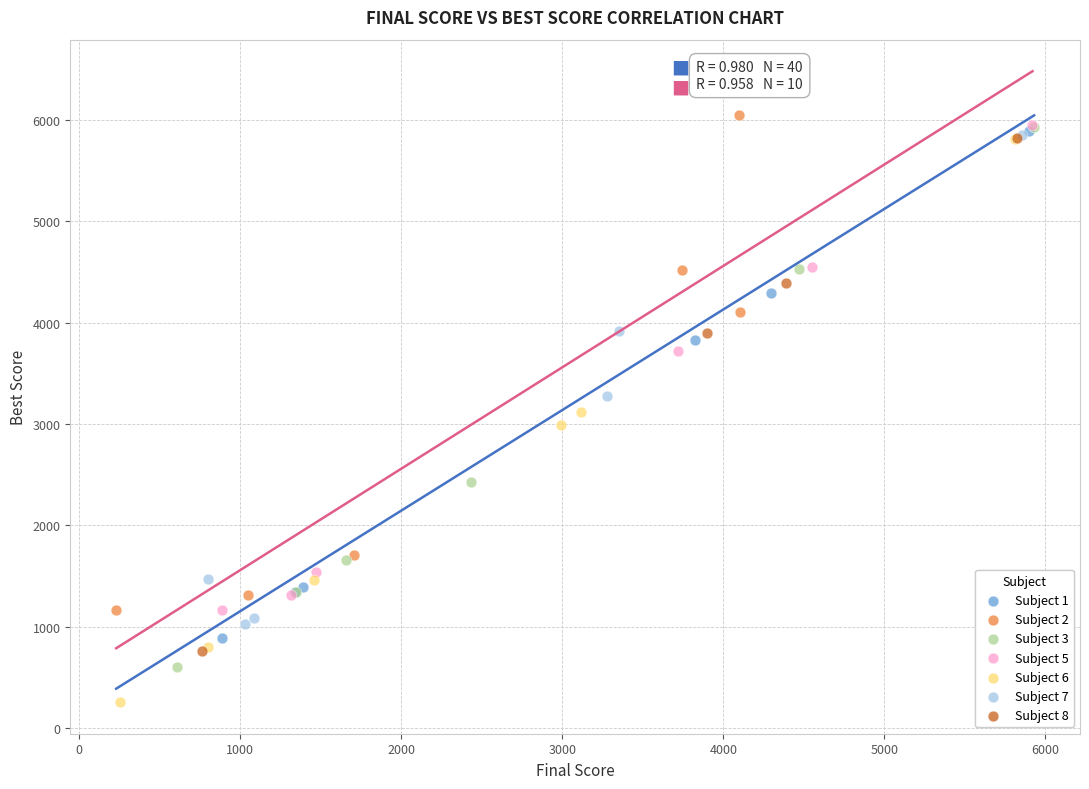

Which series reaches the minimum Y coordinate?

Subject 6